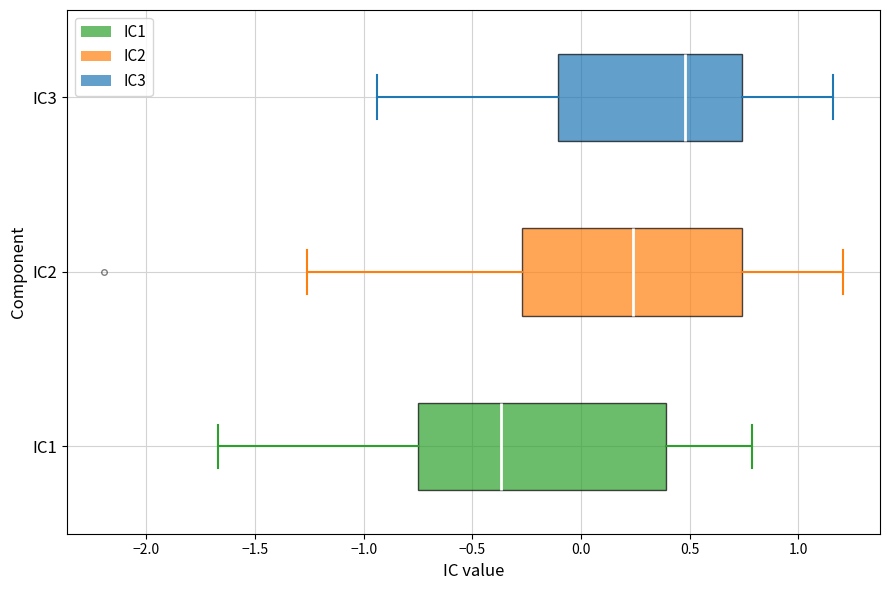

Reading bottom to top, read every box against the x-axis: the position of its median line, the range the box covers, and the ends of its whiskers. The values are not printed on the chart, so give them approximately, as read against the axis.

IC1: median -0.35, box -0.75 to 0.40, whiskers -1.65 to 0.80
IC2: median 0.25, box -0.25 to 0.75, whiskers -1.25 to 1.20
IC3: median 0.50, box -0.10 to 0.75, whiskers -0.95 to 1.15